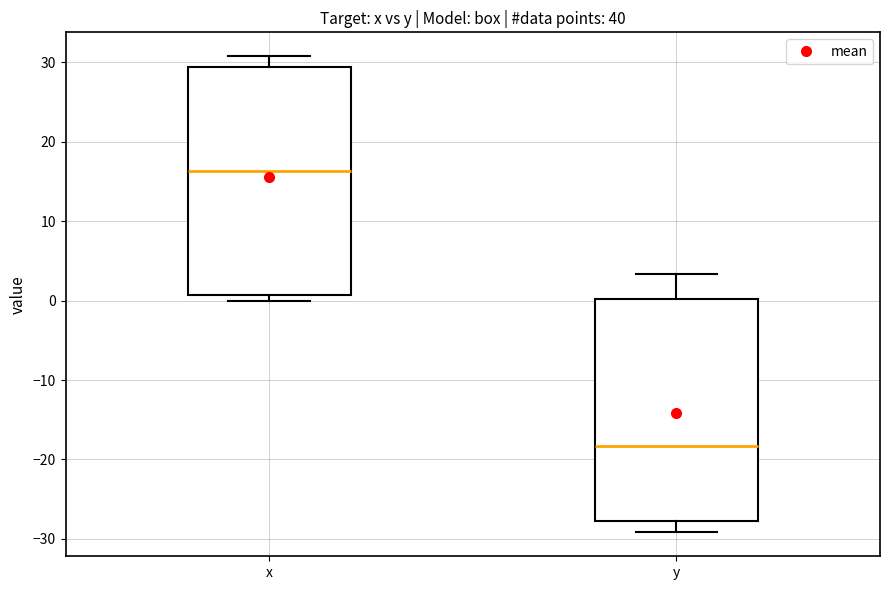

Which box's median line is the lowest?

y